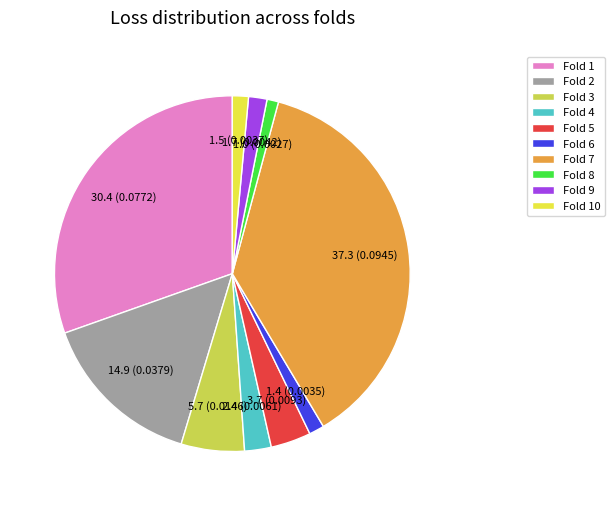

Is there any slice that represents more than half of the pie?

No